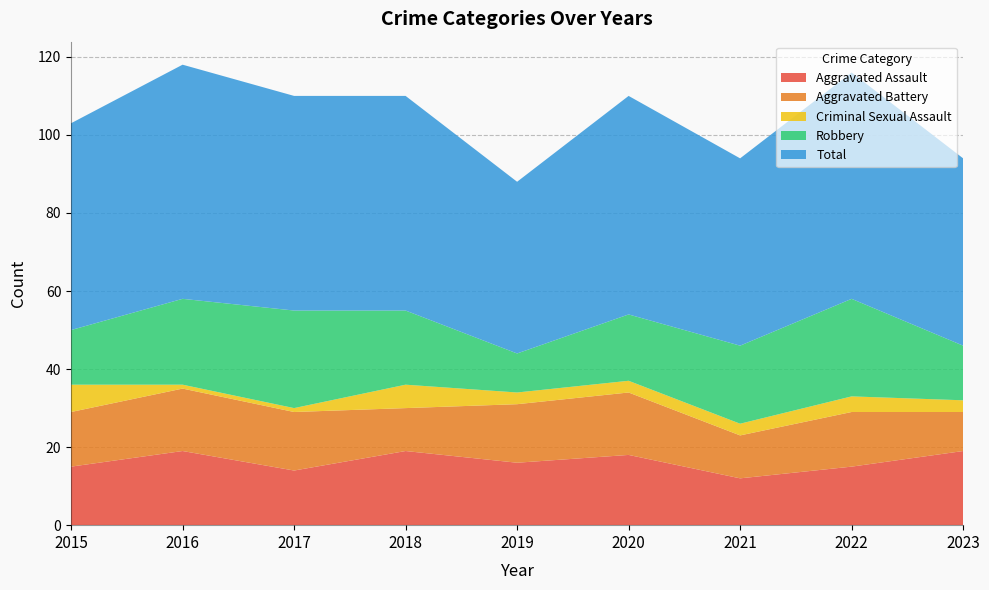

Reading left to right, transcribe all the data shown in this chart.

Aggravated Assault: 2015=15	2016=19	2017=14	2018=19	2019=16	2020=18	2021=12	2022=15	2023=19
Aggravated Battery: 2015=14	2016=16	2017=15	2018=11	2019=15	2020=16	2021=11	2022=14	2023=10
Criminal Sexual Assault: 2015=7	2016=1	2017=1	2018=6	2019=3	2020=3	2021=3	2022=4	2023=3
Robbery: 2015=14	2016=22	2017=25	2018=19	2019=10	2020=17	2021=20	2022=25	2023=14
Total: 2015=53	2016=60	2017=55	2018=55	2019=44	2020=56	2021=48	2022=58	2023=48